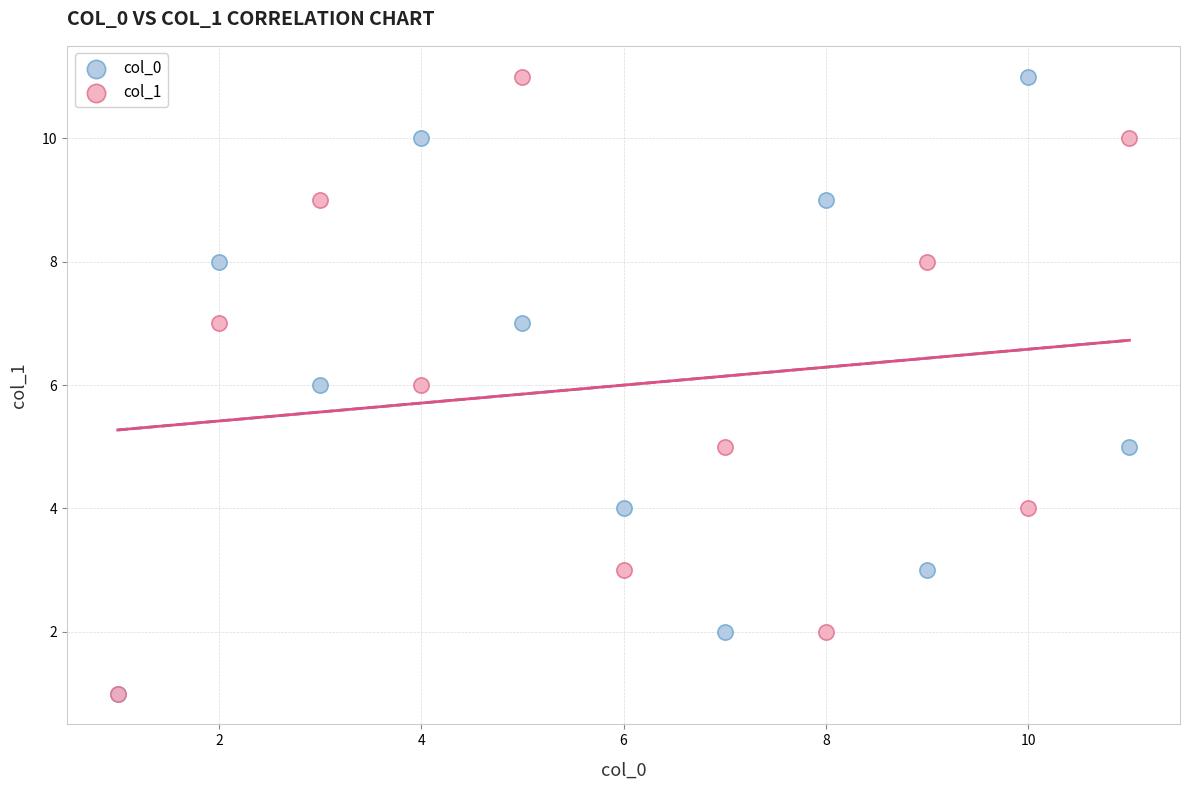

What are all the series names shown in the legend?

col_0, col_1